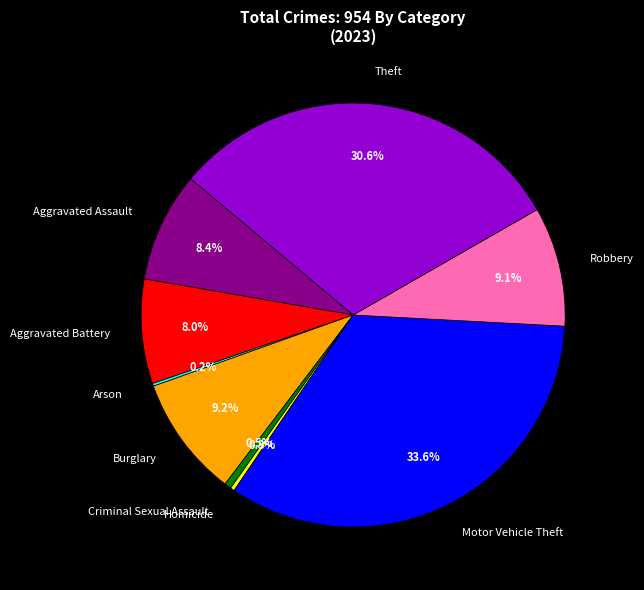

Do Homicide and Theft together represent more than half of the pie?

No